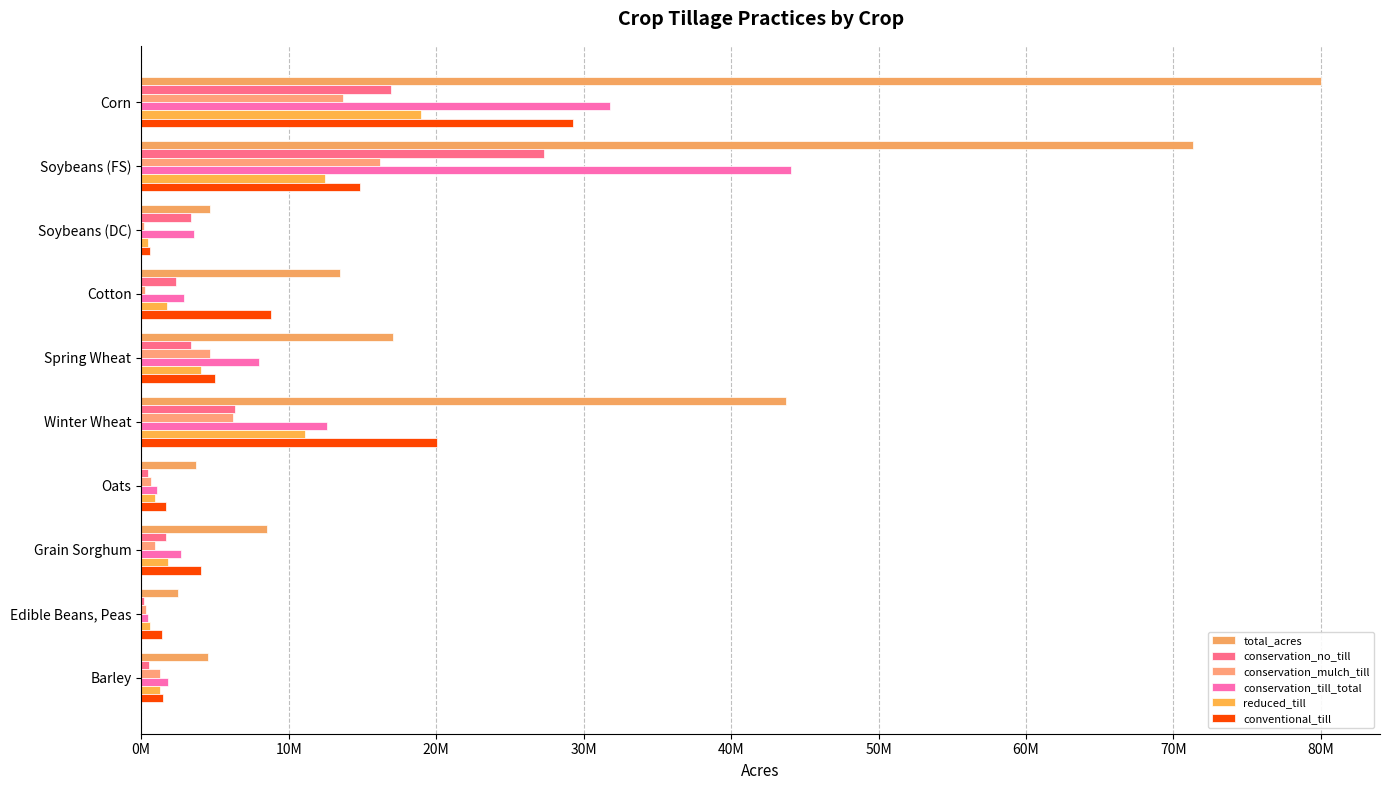

What is the difference between the maximum and second lowest values in the conservation_mulch_till series?

15925407